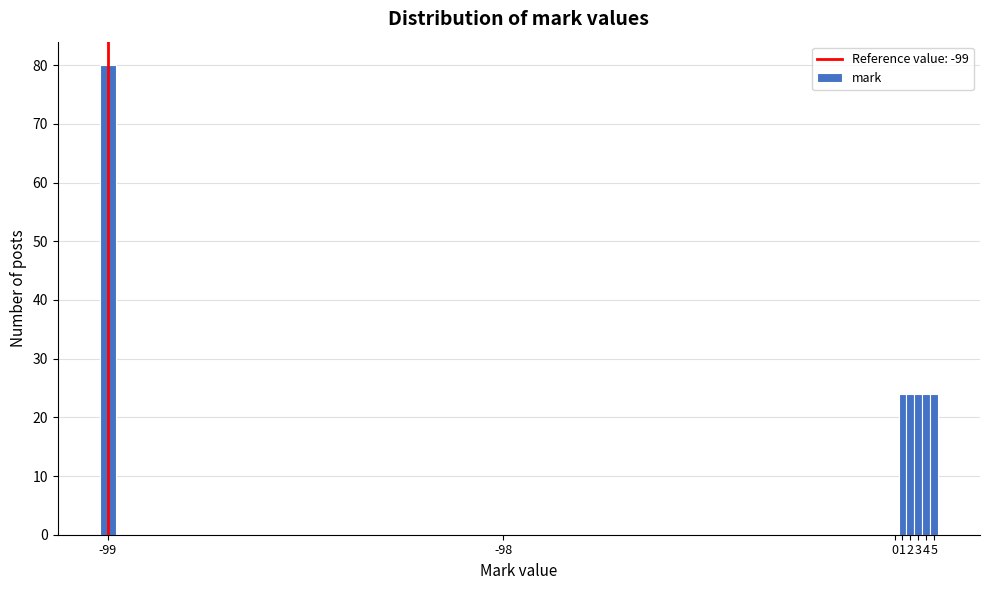

Reading right to left, extract all data points from this chart.

5=24	4=24	3=24	2=24	1=24	0=0	-98=0	-99=80